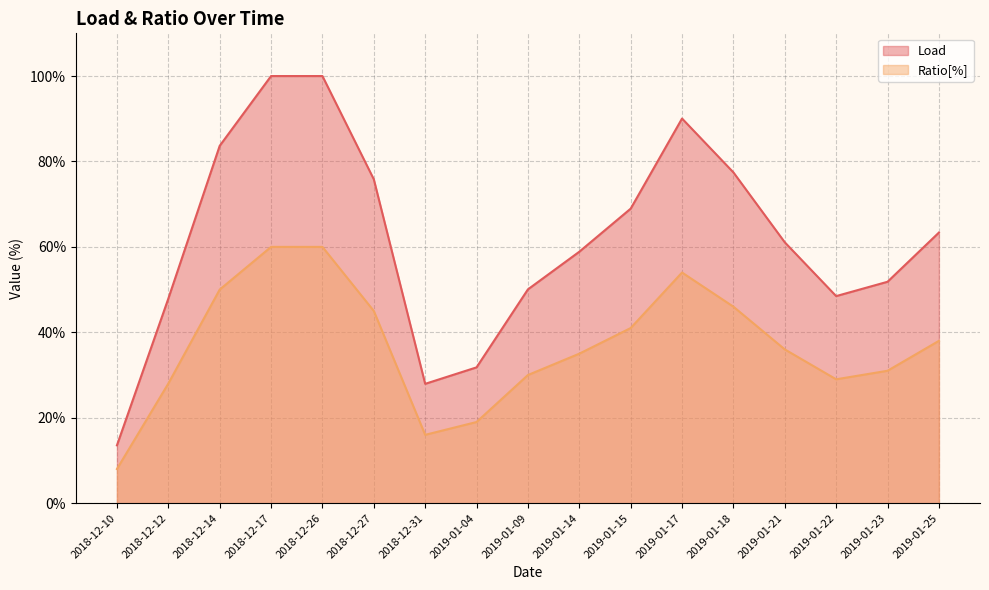

What is the label of the 10th point from the left?

2019-01-14